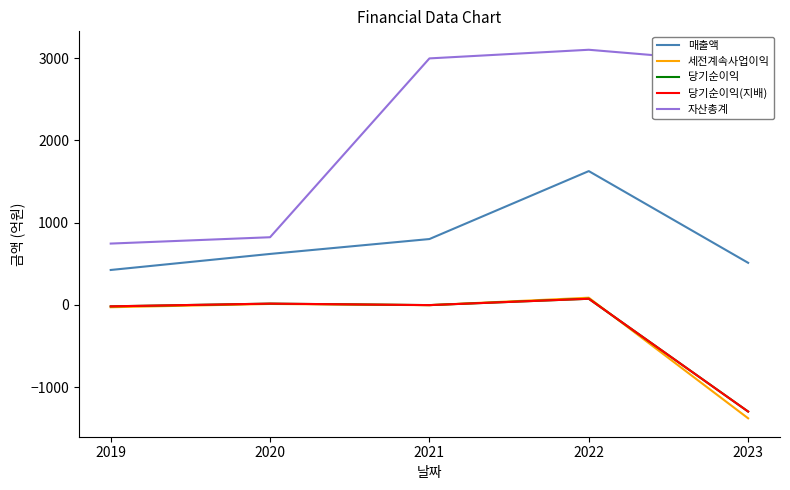

Does the chart have visible grid lines?

No